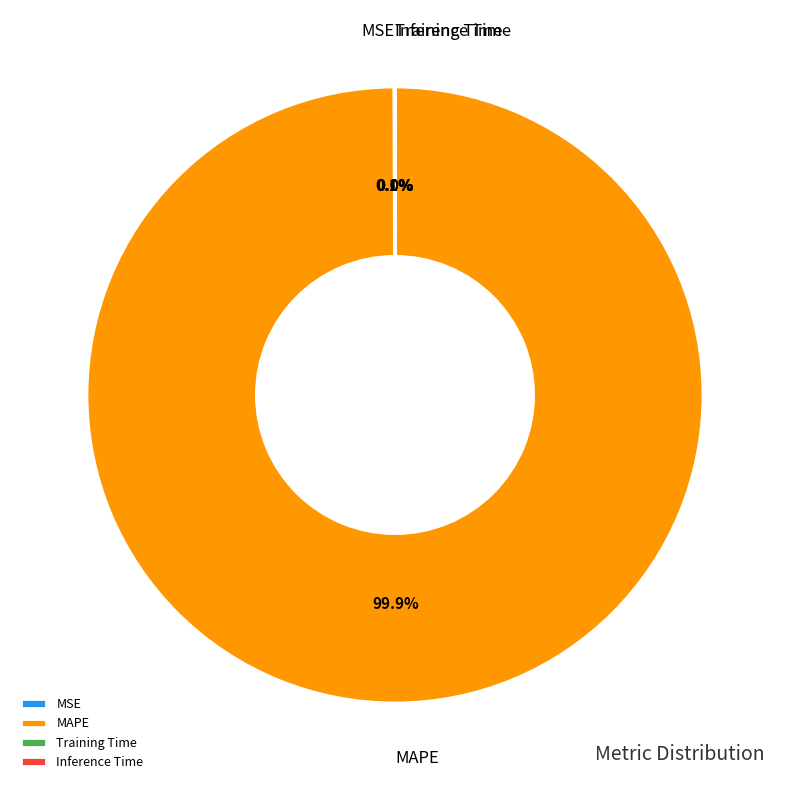

Which slice is the largest?

MAPE